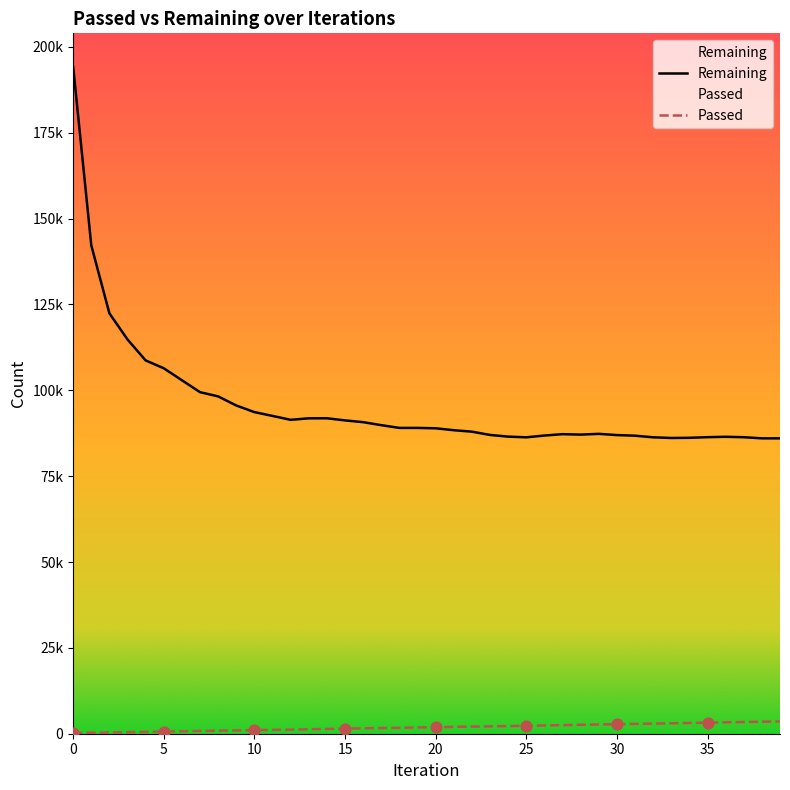

What are all the series names shown in the legend?

Remaining, Passed